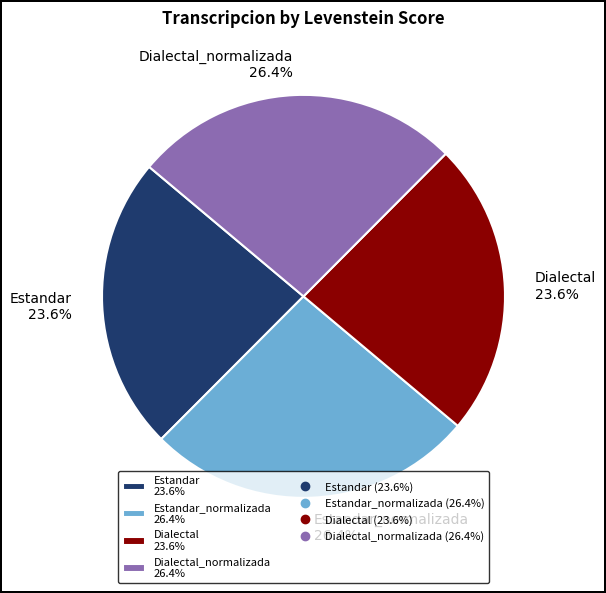

To the nearest percent, what is the average slice percentage?

25%